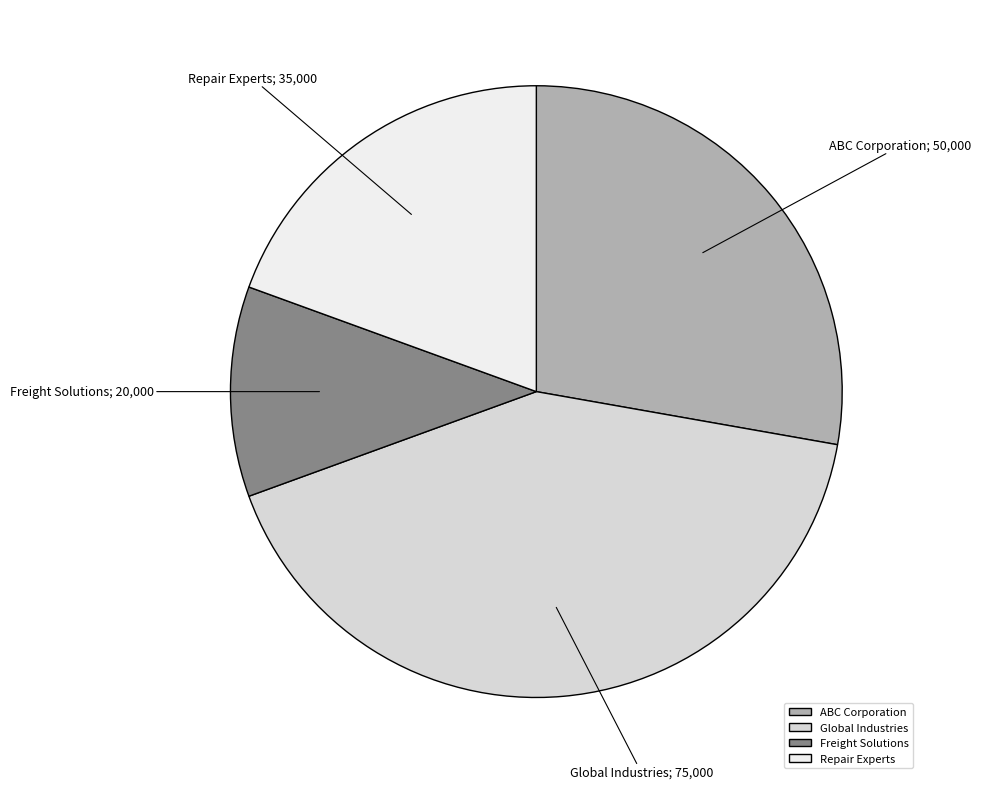

Do Repair Experts and Global Industries together represent more than half of the pie?

Yes